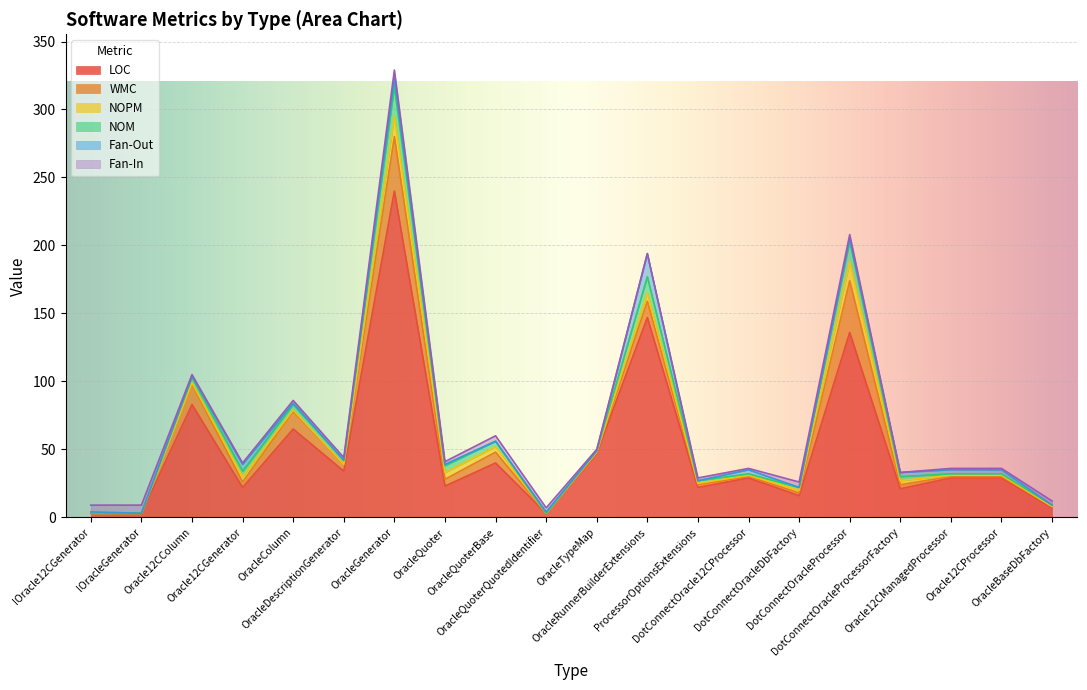

What is the average value of the NOM series?

4